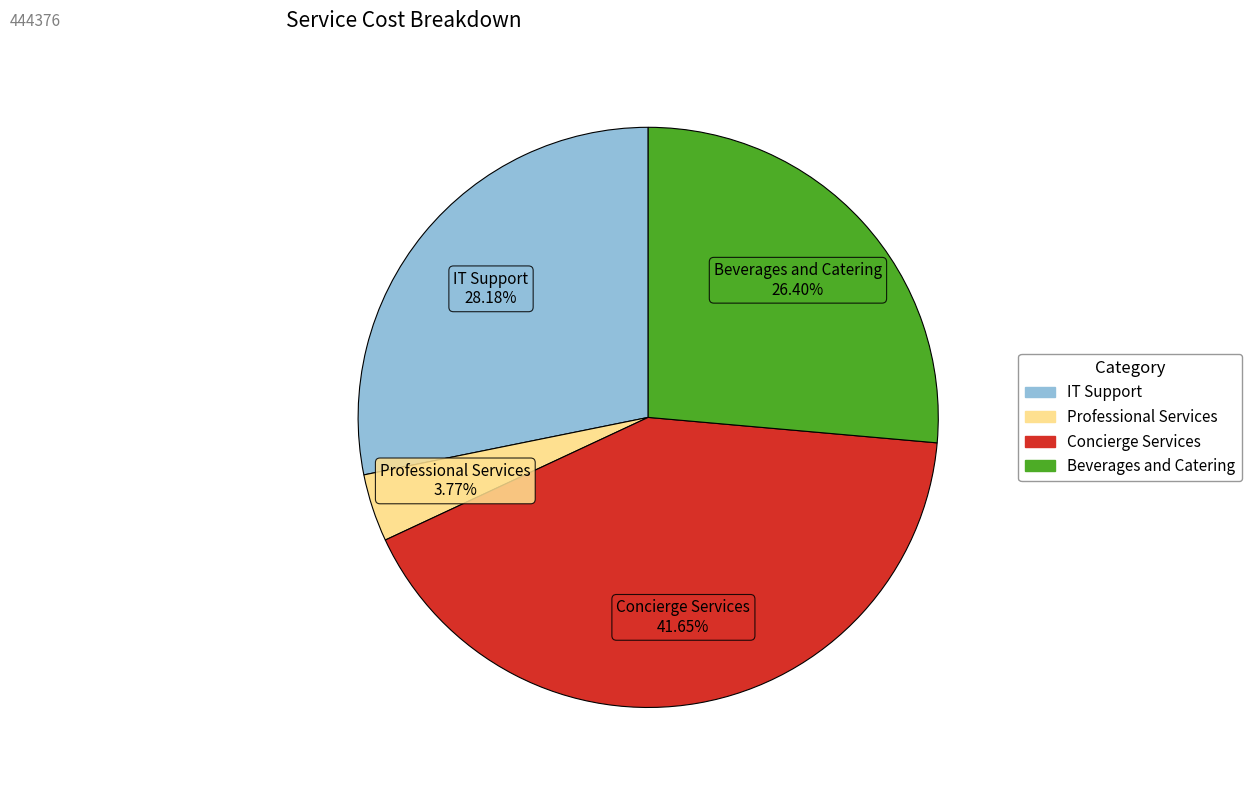

Count the number of slices in the pie.

4